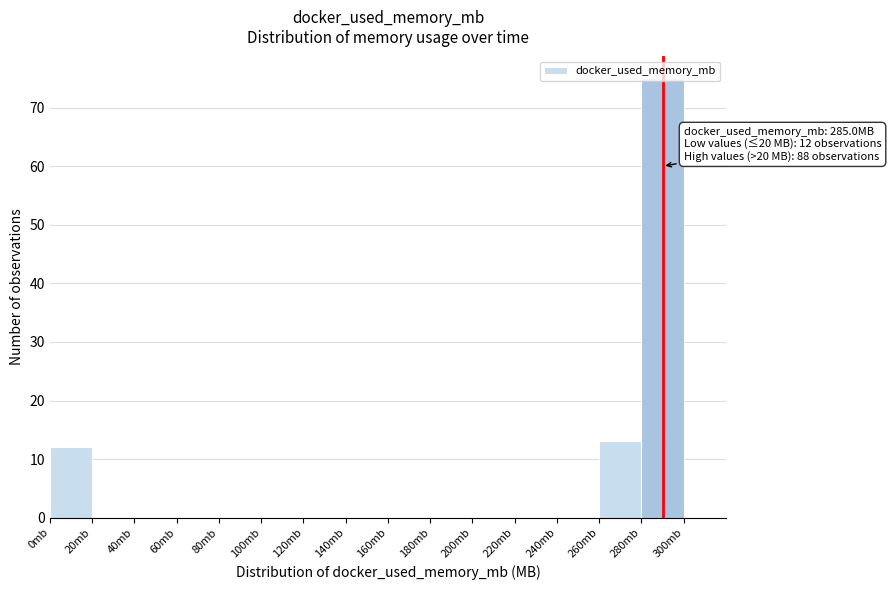

Which range on the x-axis has the tallest bar?

280 to 300